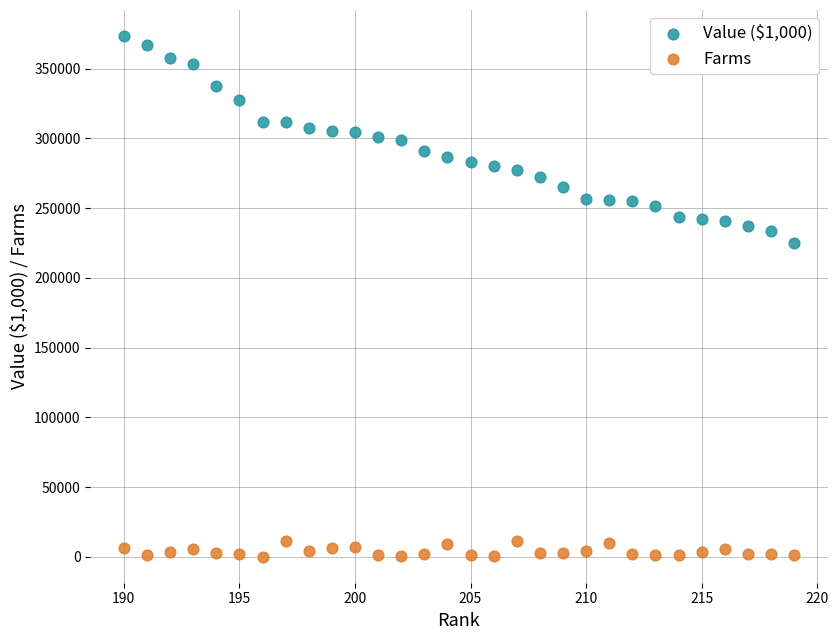

Which series has the widest spread of Y values?

Value ($1,000)